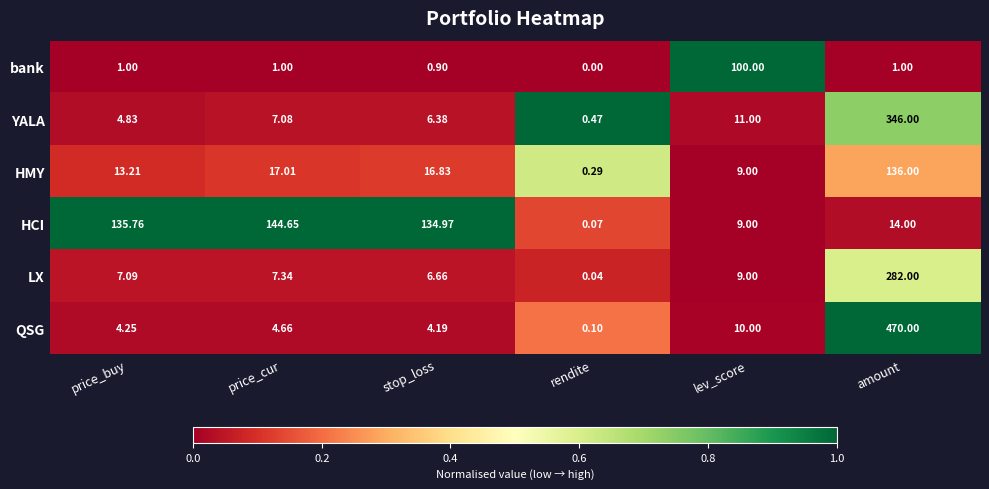

At which label is HMY closest to 68?

price_cur